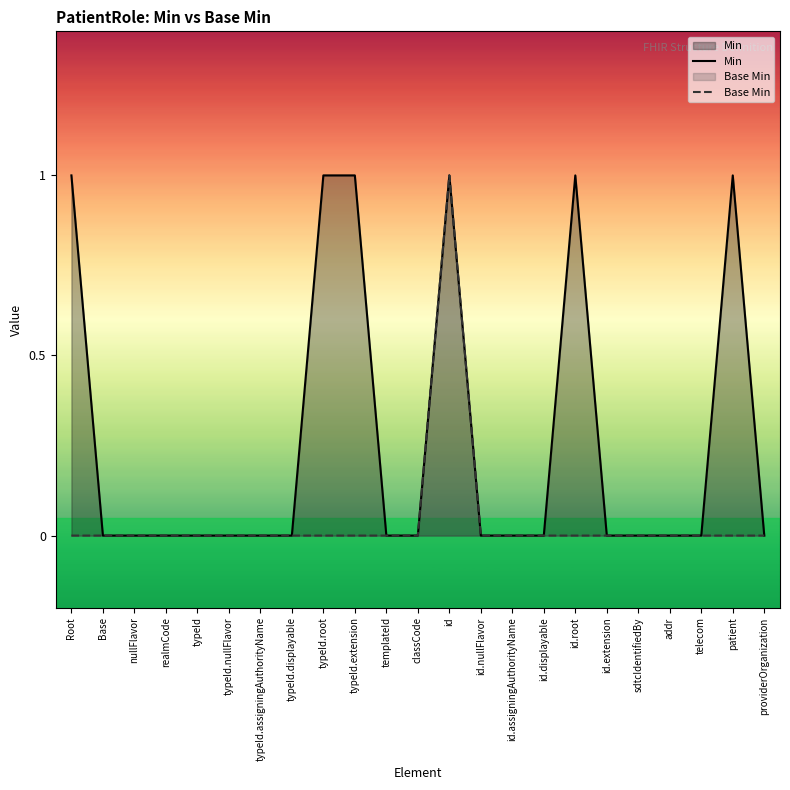

True or false: Min and Base Min intersect in this chart.

False